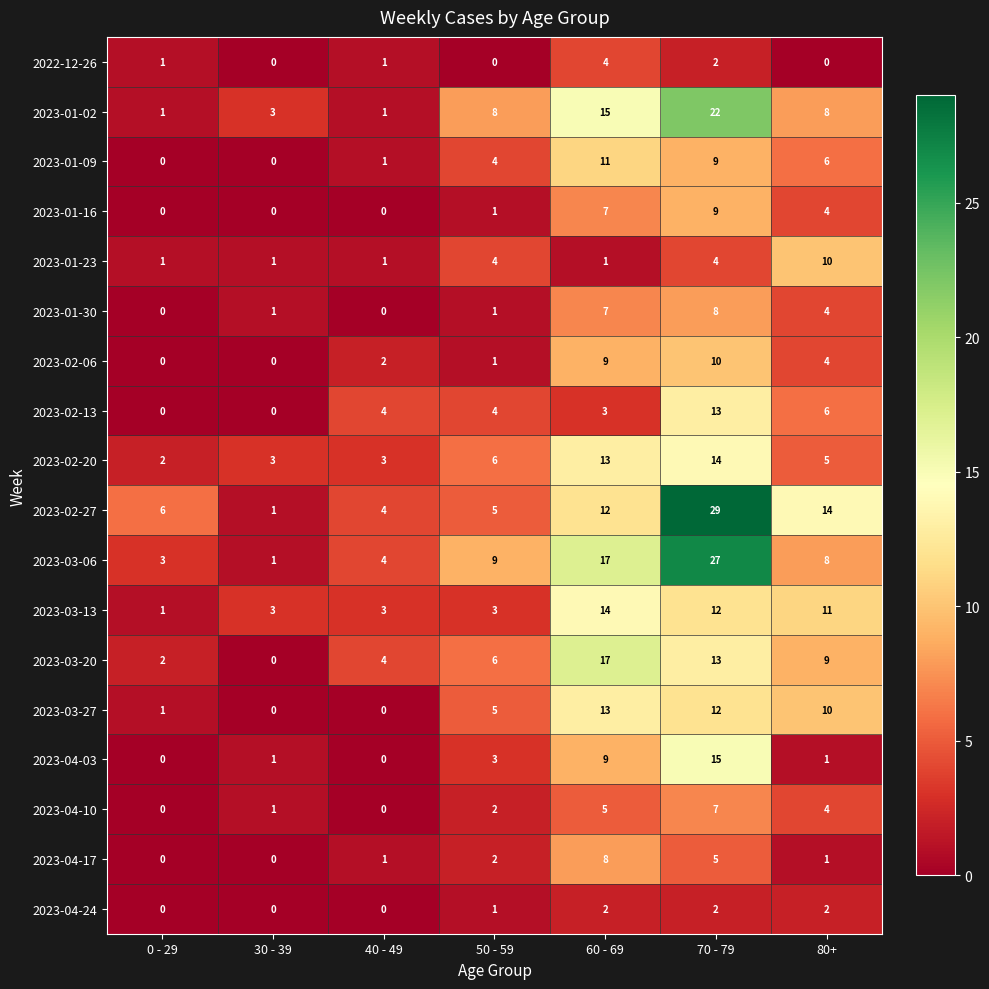

At which label is 2023-01-16 closest to 4?

80+